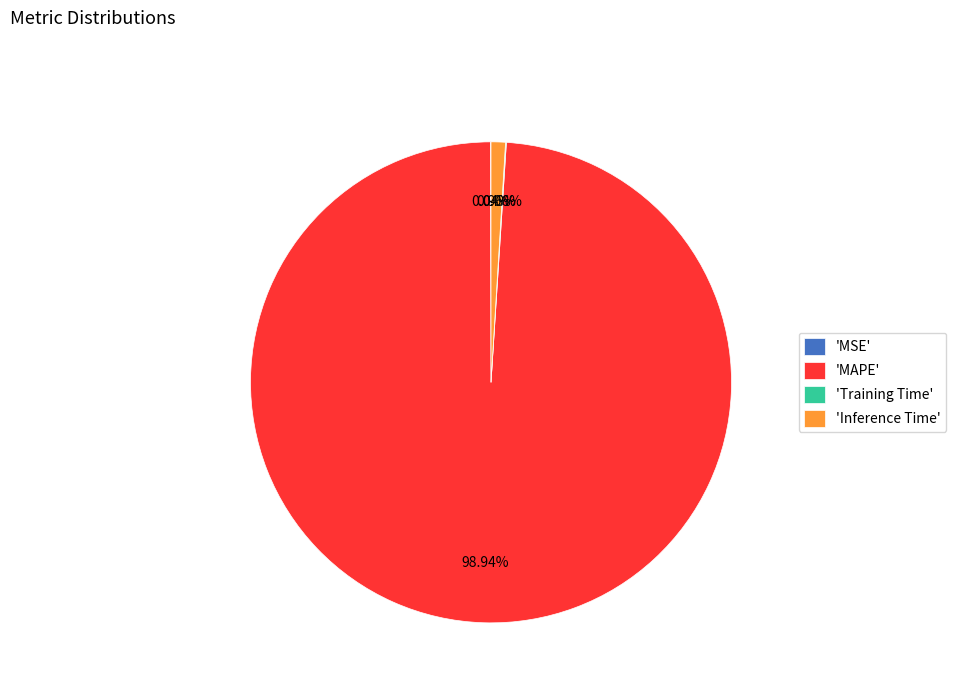

Which category has the biggest portion of the pie?

'MAPE'